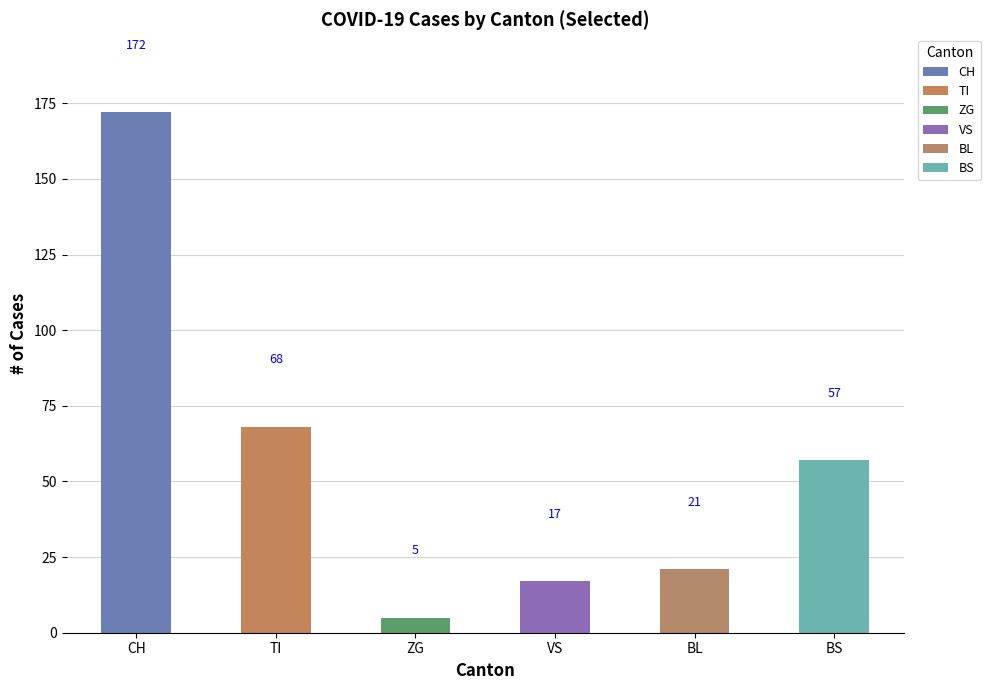

Between 2020-03-11 and 2020-03-14, which series saw the biggest shift?

CH